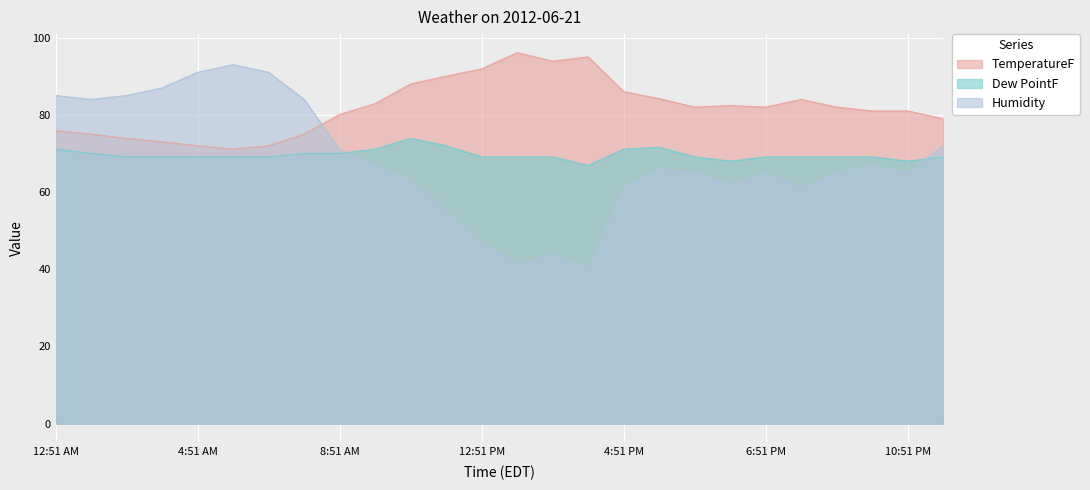

Which series ends up on top after the final intersection of TemperatureF and Humidity?

TemperatureF